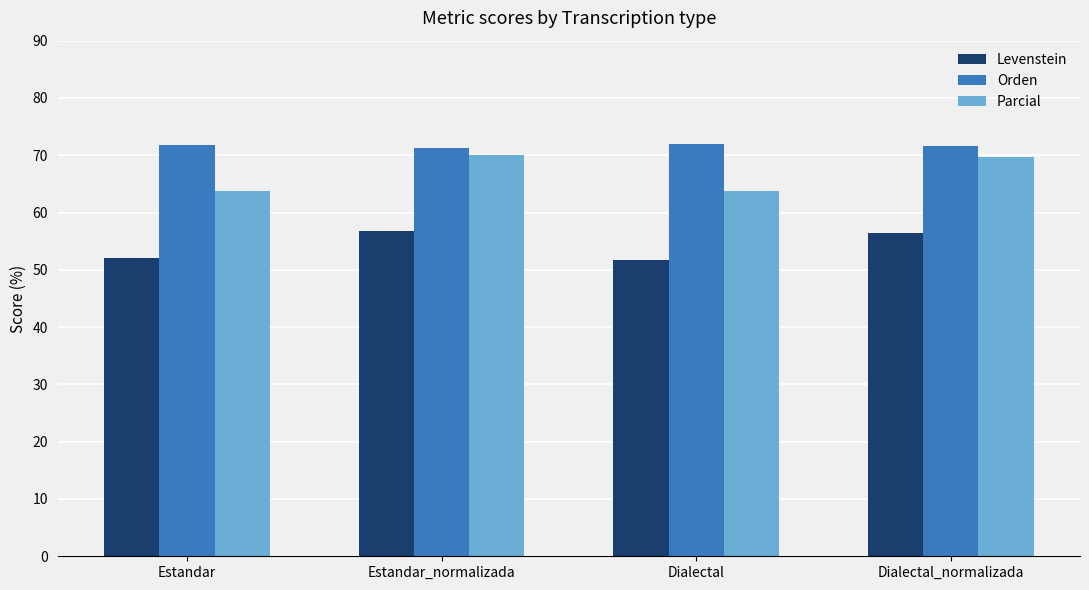

Which series has the largest range (max minus min)?

Parcial